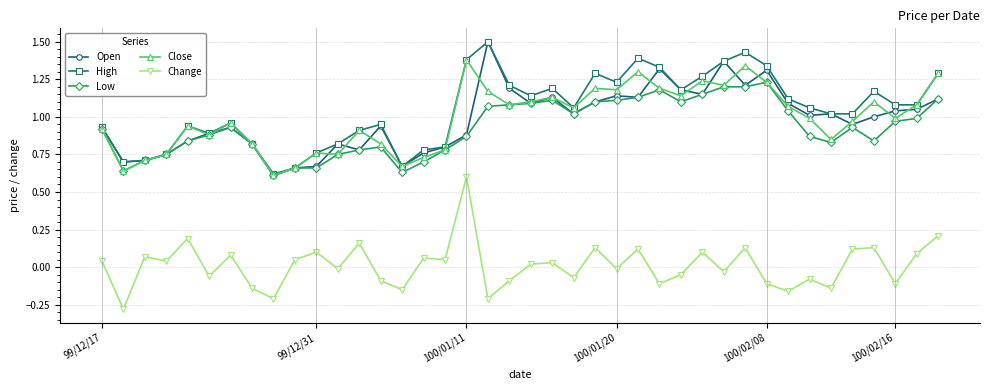

How many lines are shown in the chart?

5